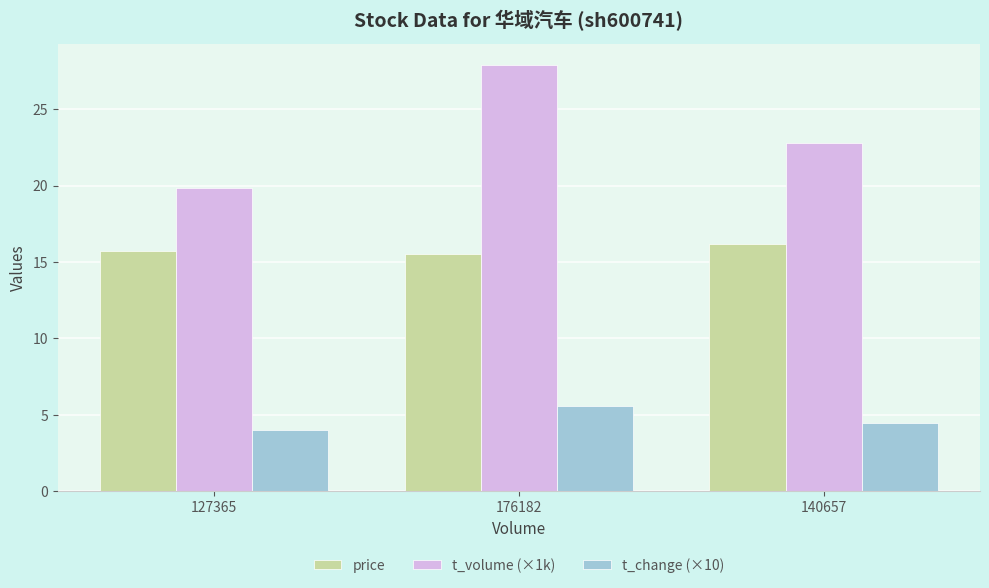

What is the minimum value for t_change (×10)?

4.0